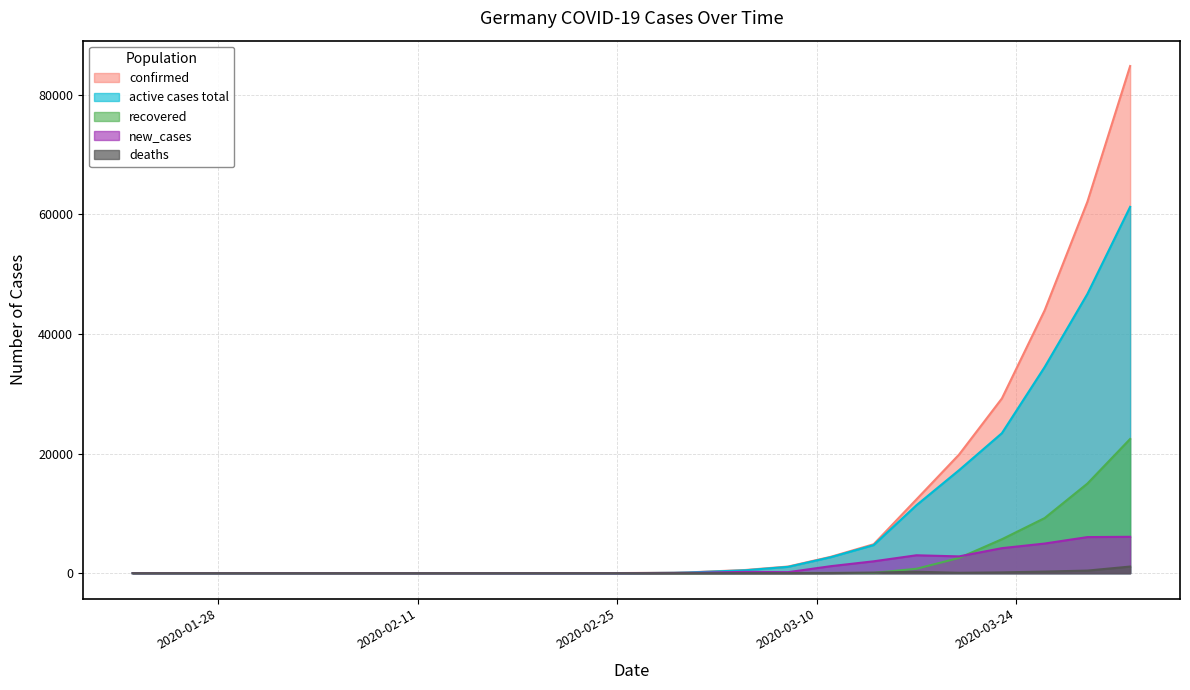

Between 2020-03-05 and 2020-03-29, which series saw the biggest shift?

confirmed